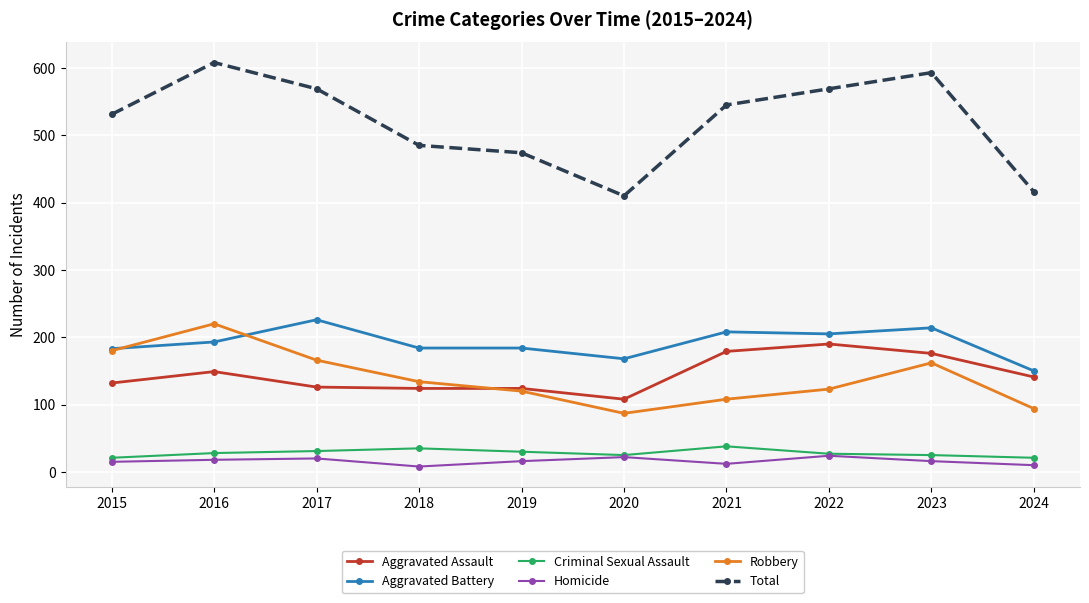

How many distinct data groups are displayed?

6